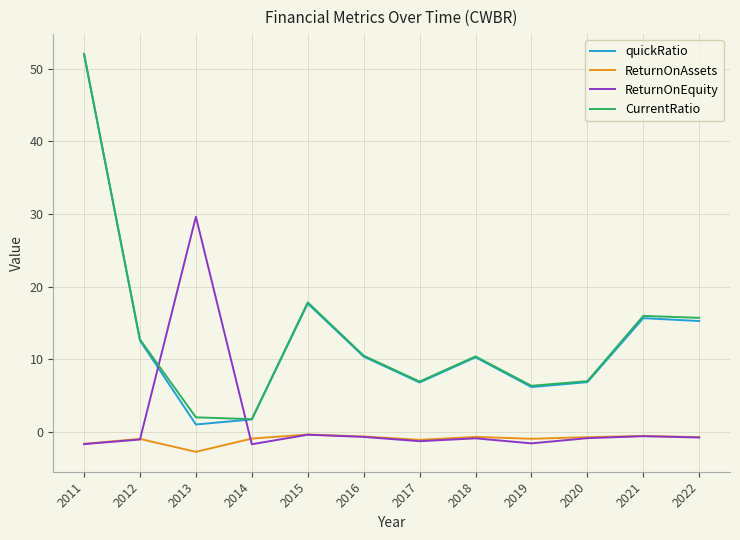

The CurrentRatio series shows 1.7 at 2014. True or false?

True